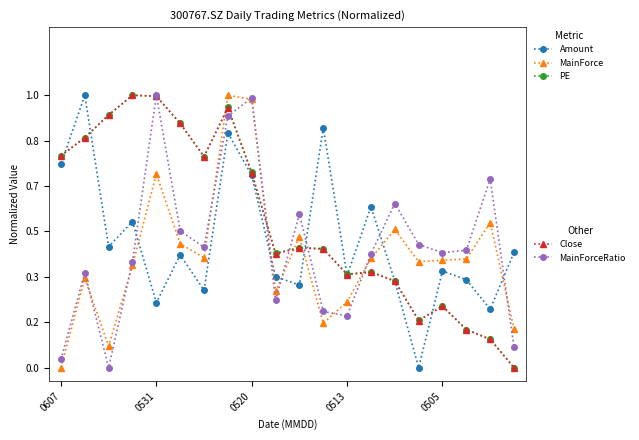

Is this an area chart (filled region under the line)?

No